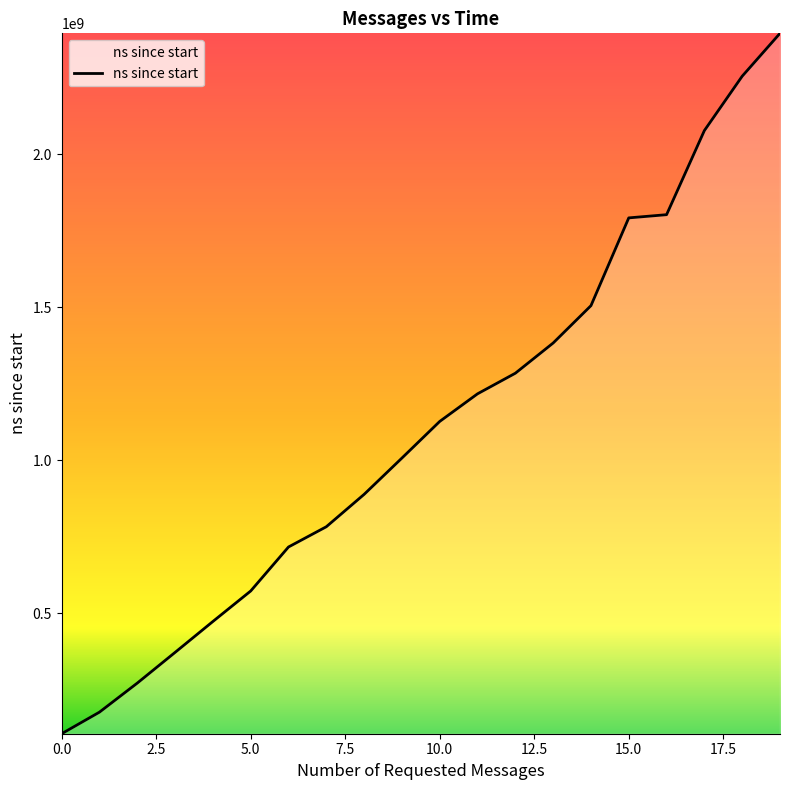

What is the smallest value displayed?

106996900